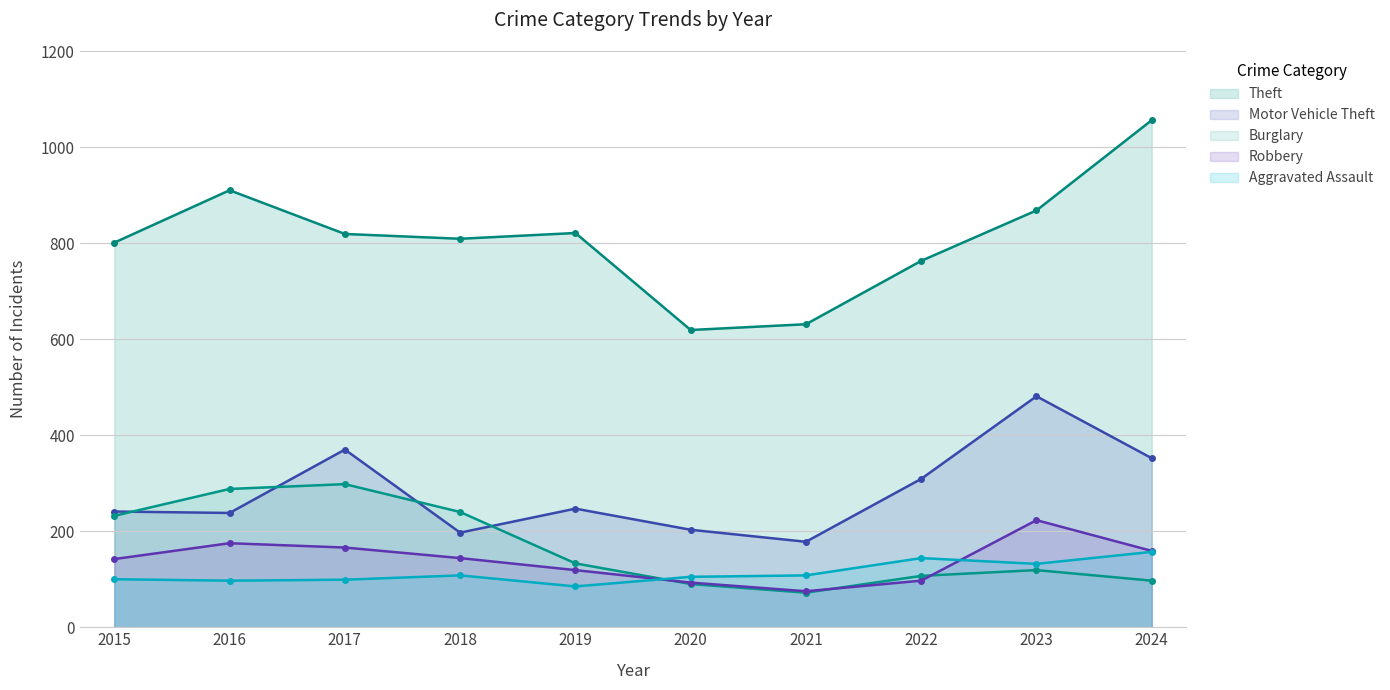

How many data points does each series have?

10